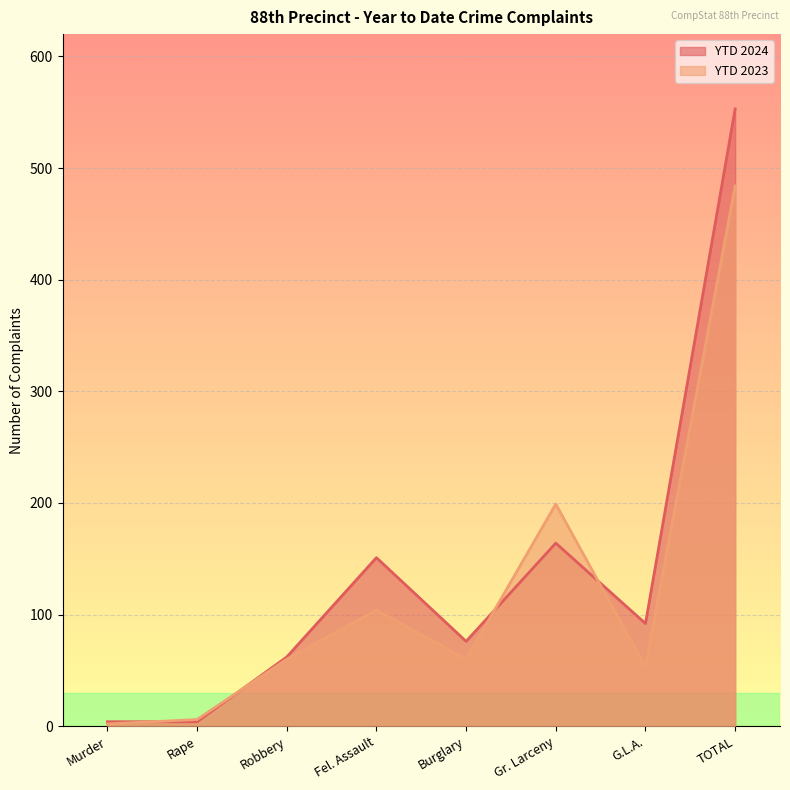

How many lines are shown in the chart?

2